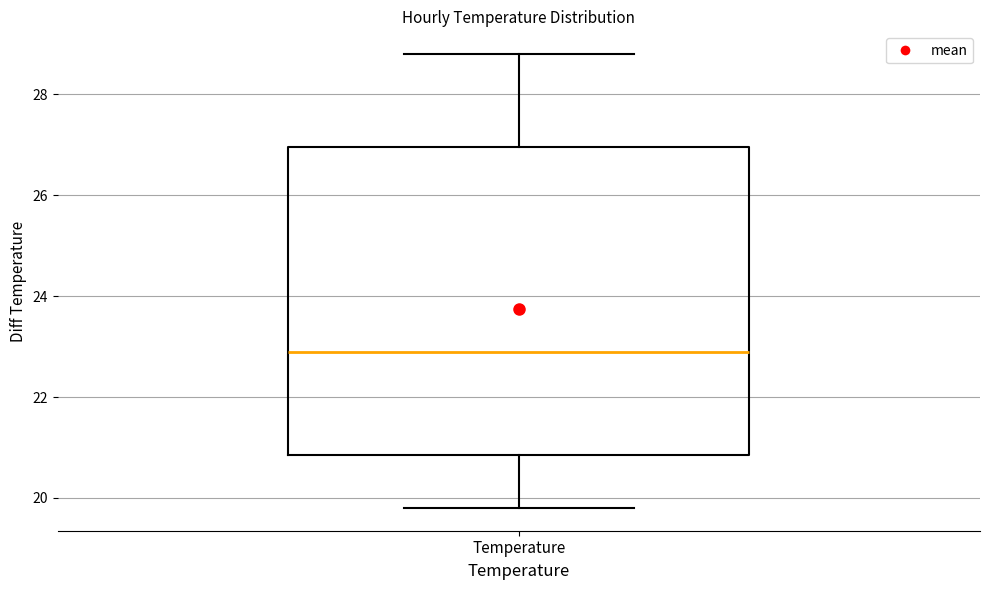

Where does the upper whisker of the box for Temperature end on the y-axis? The values are not printed on the chart, so give them approximately, as read against the axis.

28.8